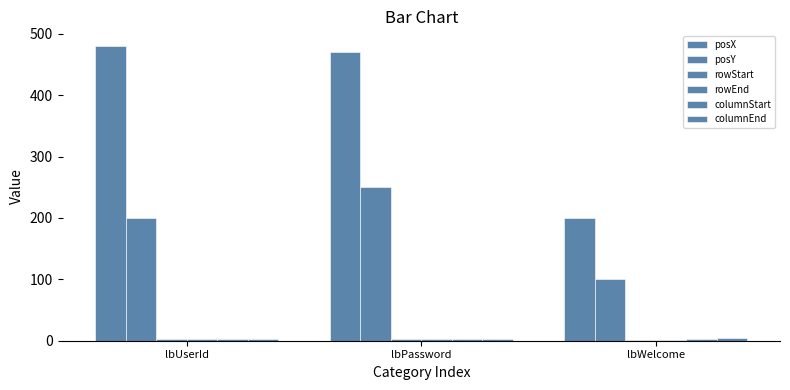

Between lbPassword and lbWelcome, which series saw the biggest shift?

posX